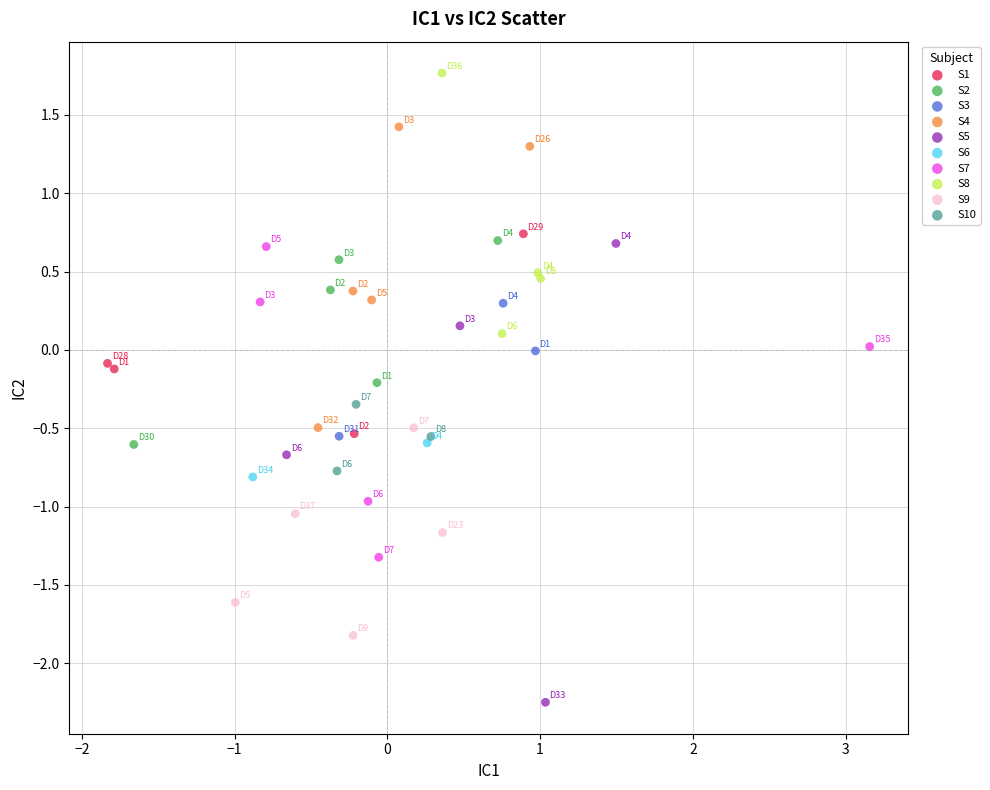

Which series has the largest Y range (max minus min)?

S5